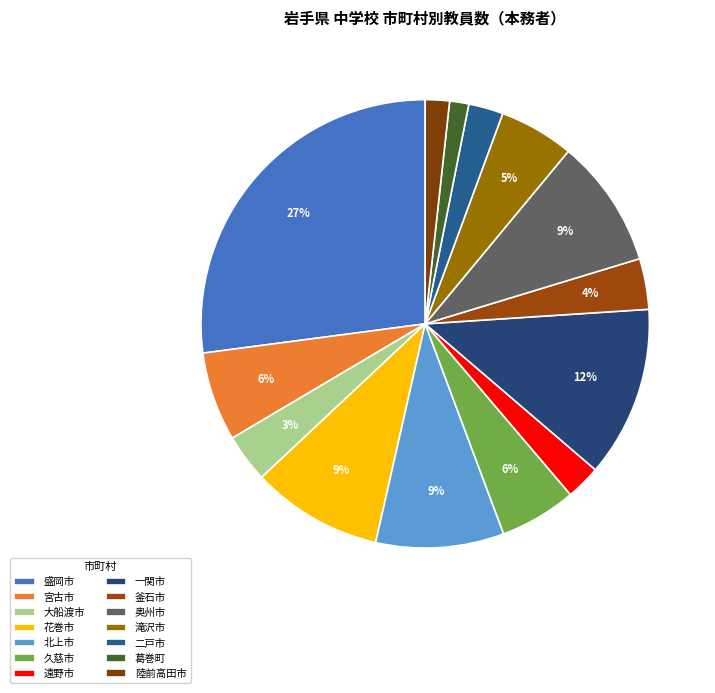

How many slices are in this pie chart?

14